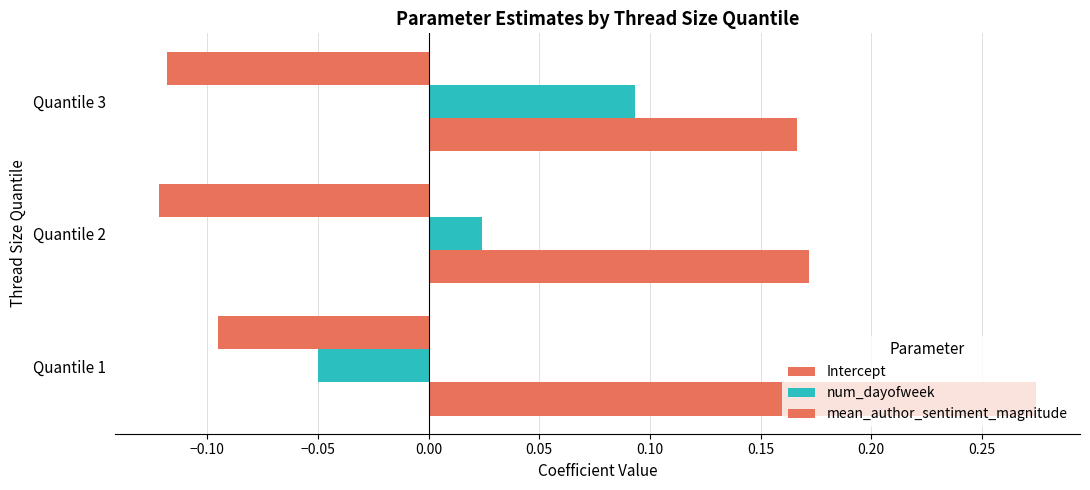

How many data points does each series have?

3